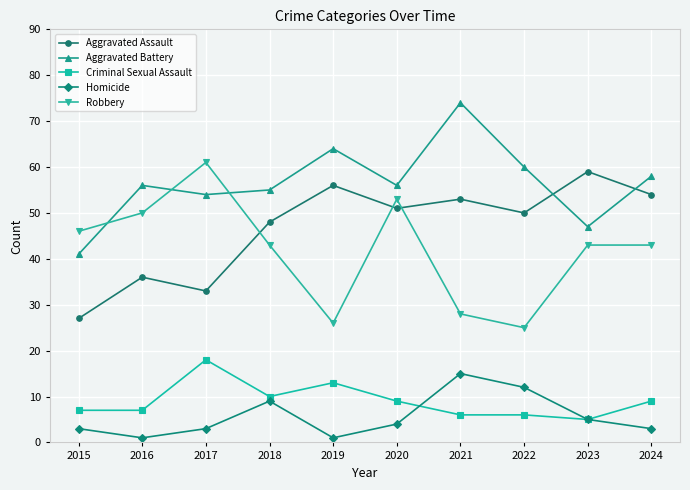

At which category does the chart reach its peak across all series?

2021